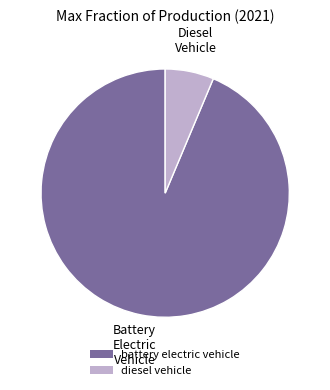

Do battery electric vehicle and diesel vehicle together represent more than half of the pie?

Yes